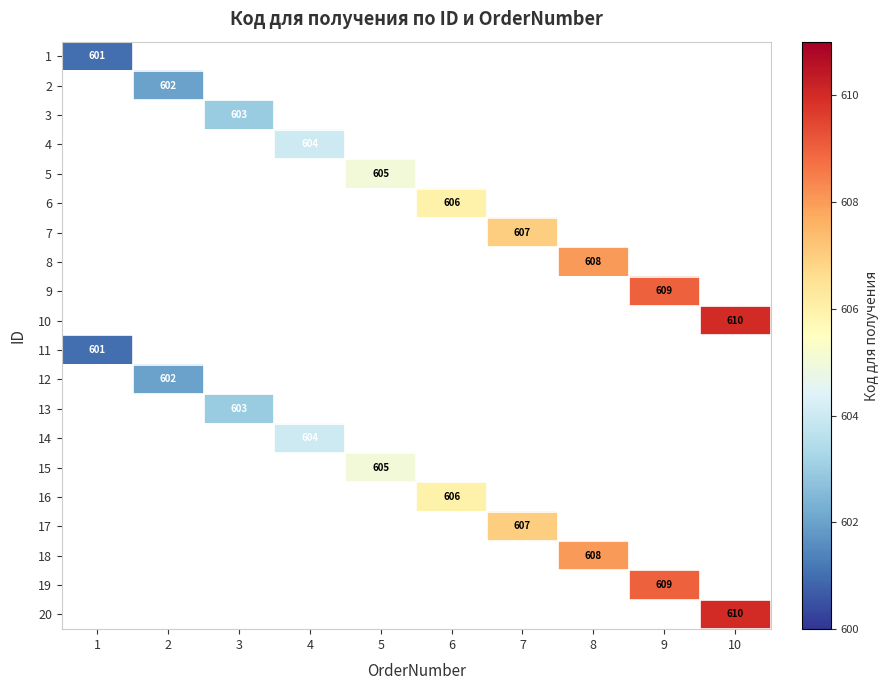

The 7 series shows 812 at 7. True or false?

False